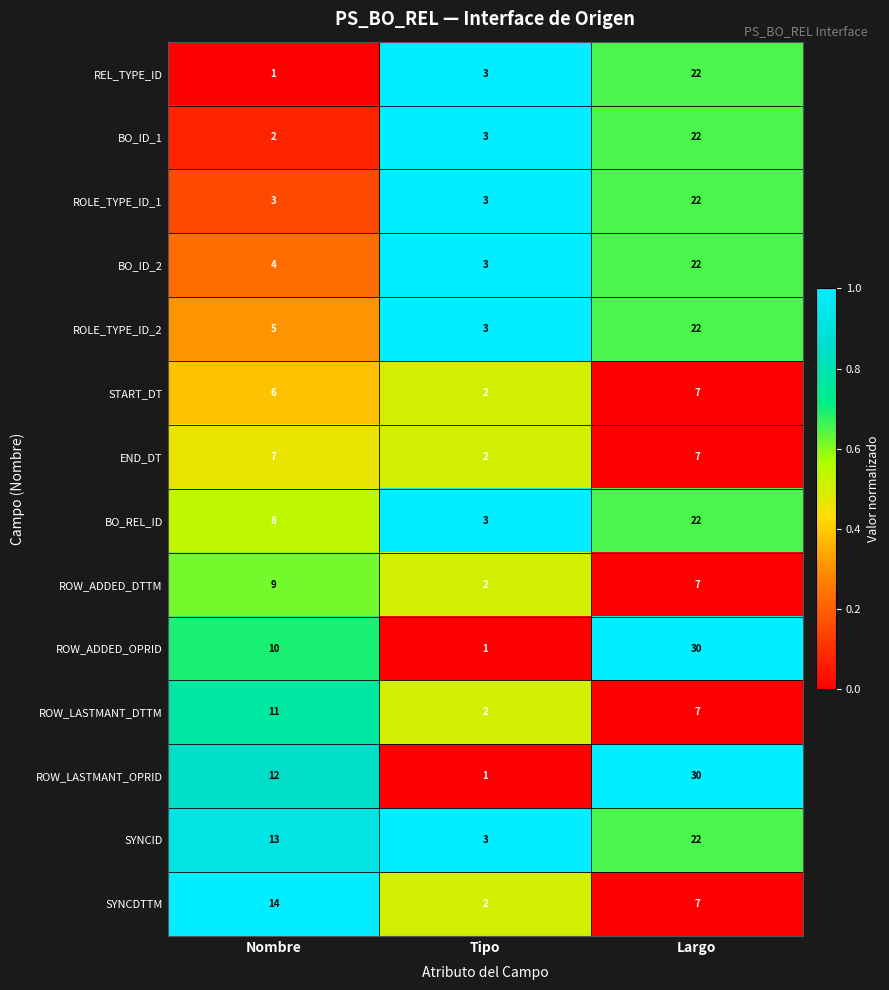

Which series has the largest total across all categories?

ROW_LASTMANT_OPRID